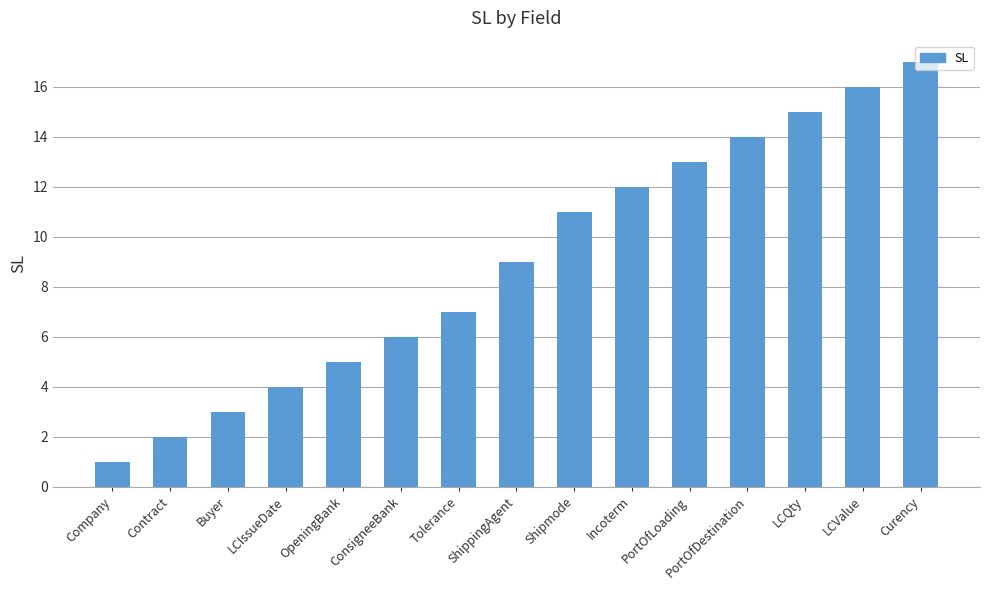

What is the difference between the maximum and minimum values?

16